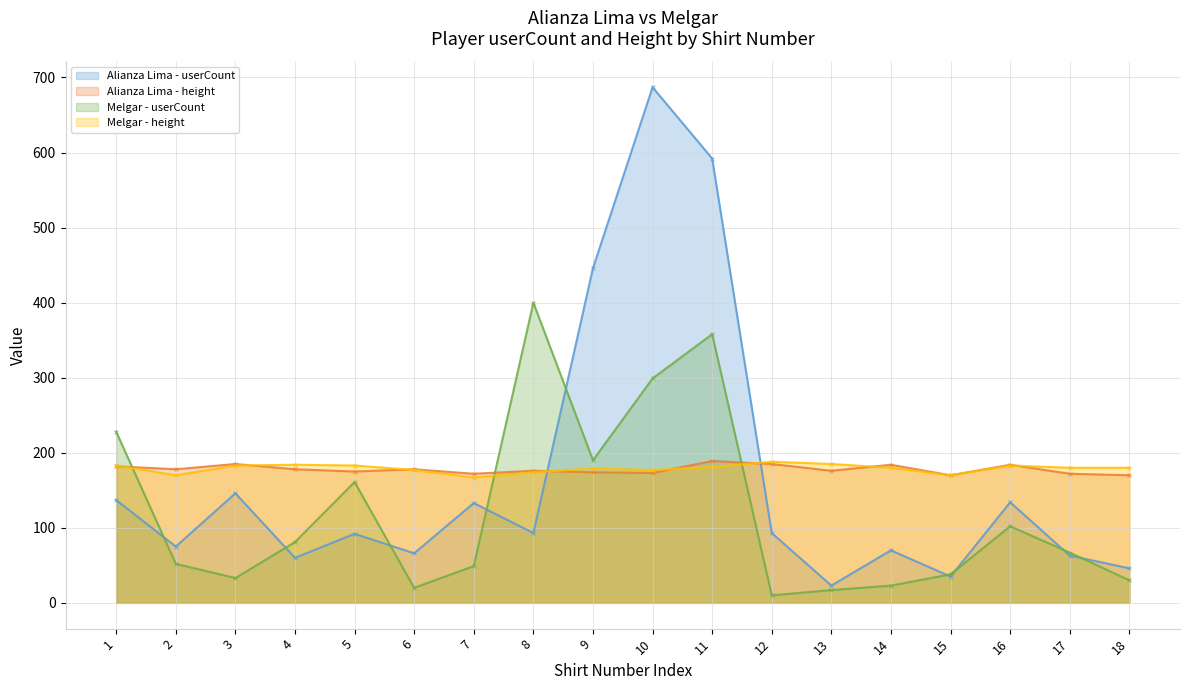

At which label does Alianza Lima - userCount reach its peak?

10